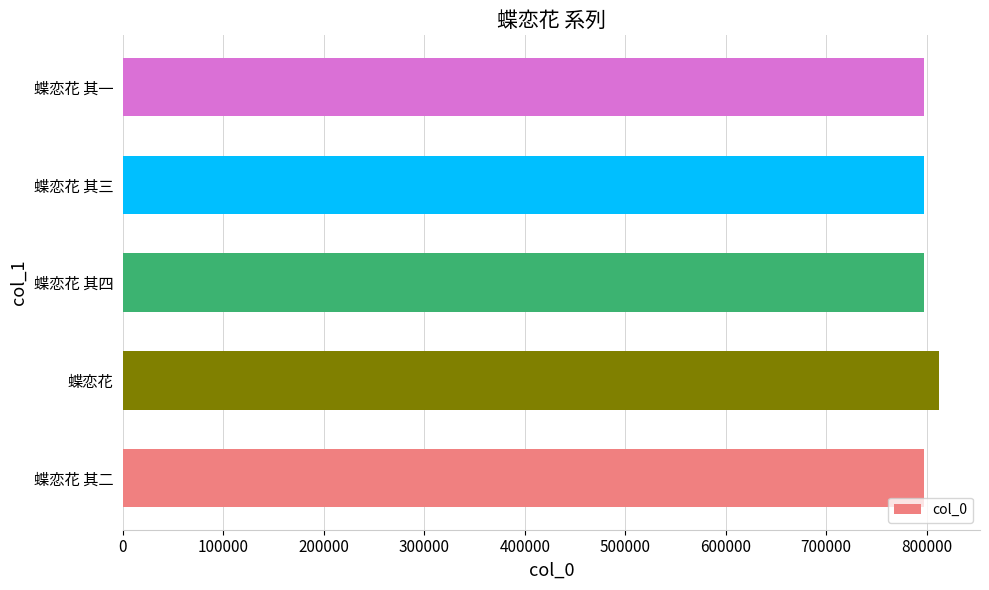

The value at 蝶恋花 其二 is 797844. True or false?

True